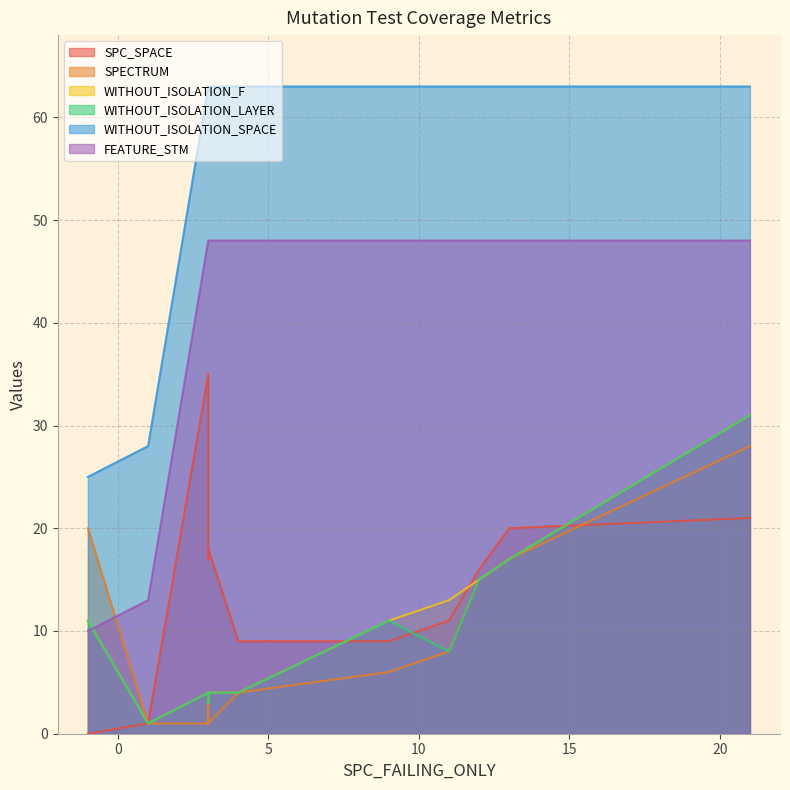

Which label corresponds to the largest value in the chart?

3